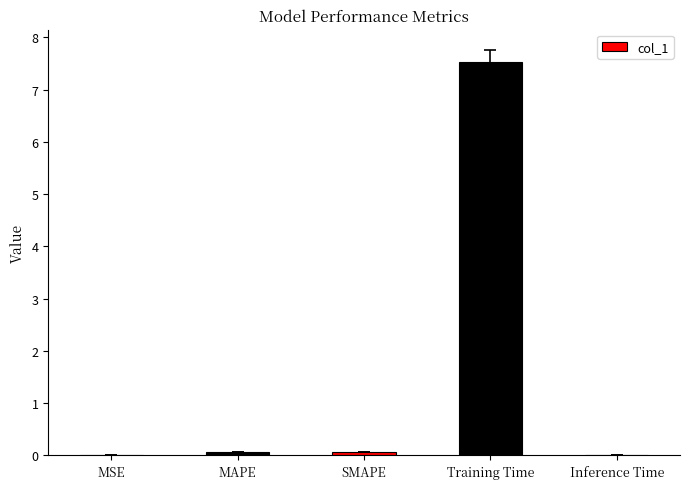

What is the greatest value displayed?

7.5